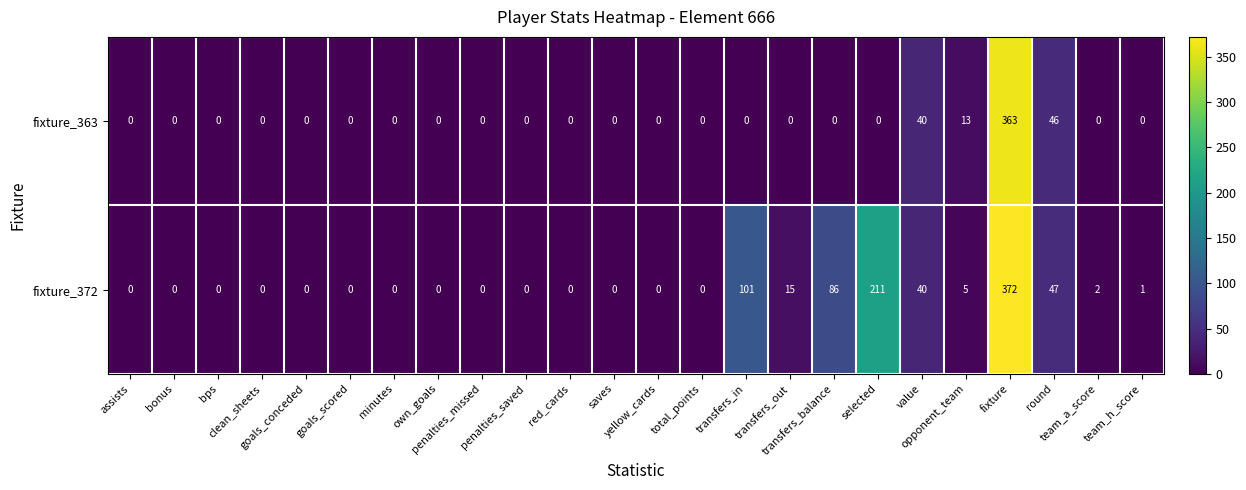

Reading left to right, list all the values displayed in this chart.

fixture_363: assists=0	bonus=0	bps=0	clean_sheets=0	goals_conceded=0	goals_scored=0	minutes=0	own_goals=0	penalties_missed=0	penalties_saved=0	red_cards=0	saves=0	yellow_cards=0	total_points=0	transfers_in=0	transfers_out=0	transfers_balance=0	selected=0	value=40	opponent_team=13	fixture=363	round=46	team_a_score=0	team_h_score=0
fixture_372: assists=0	bonus=0	bps=0	clean_sheets=0	goals_conceded=0	goals_scored=0	minutes=0	own_goals=0	penalties_missed=0	penalties_saved=0	red_cards=0	saves=0	yellow_cards=0	total_points=0	transfers_in=101	transfers_out=15	transfers_balance=86	selected=211	value=40	opponent_team=5	fixture=372	round=47	team_a_score=2	team_h_score=1